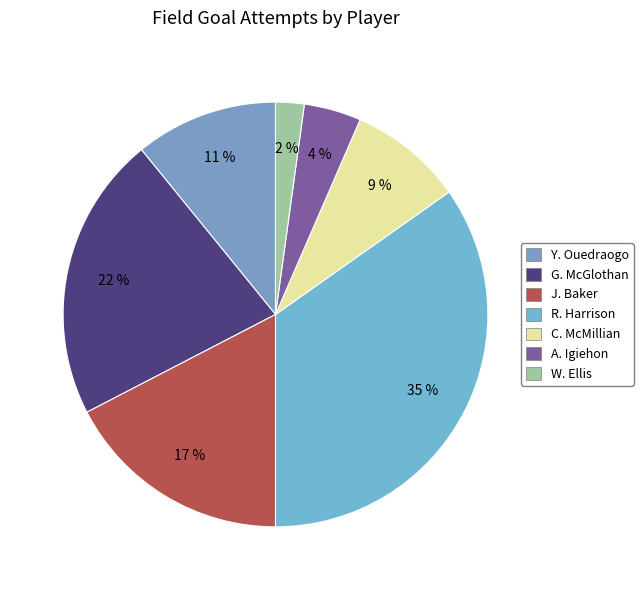

Does C. McMillian represent more than half of the total?

No